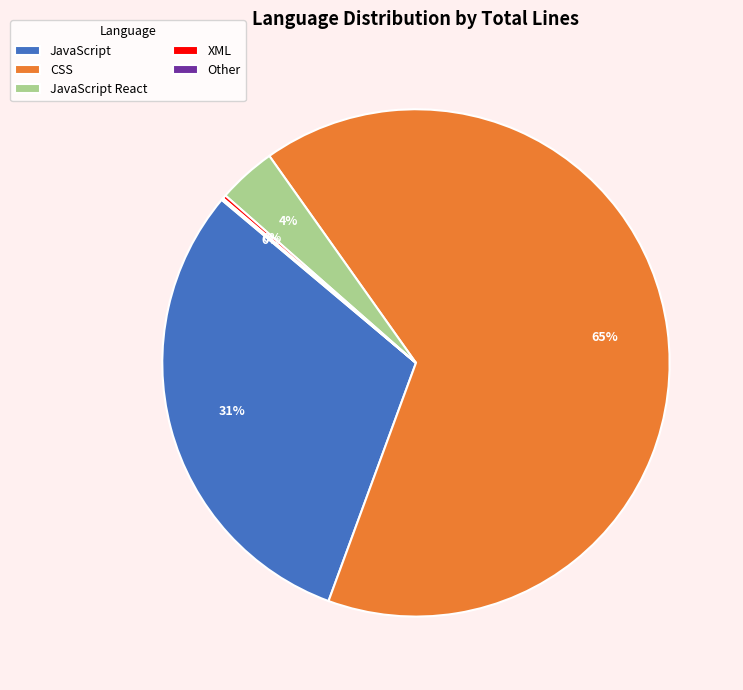

Which category has the biggest portion of the pie?

CSS